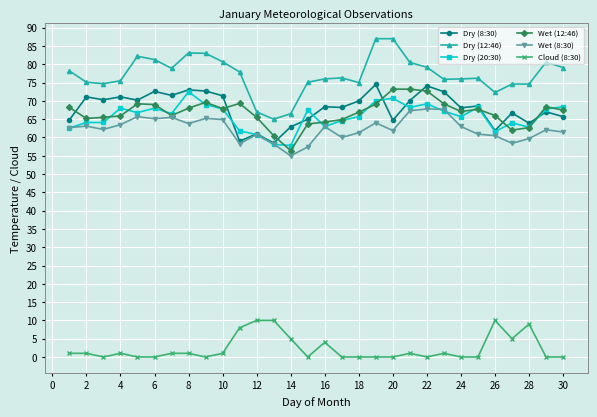

In Wet (12:46), how many points are lower than both neighbors (excluding endpoints)?

6